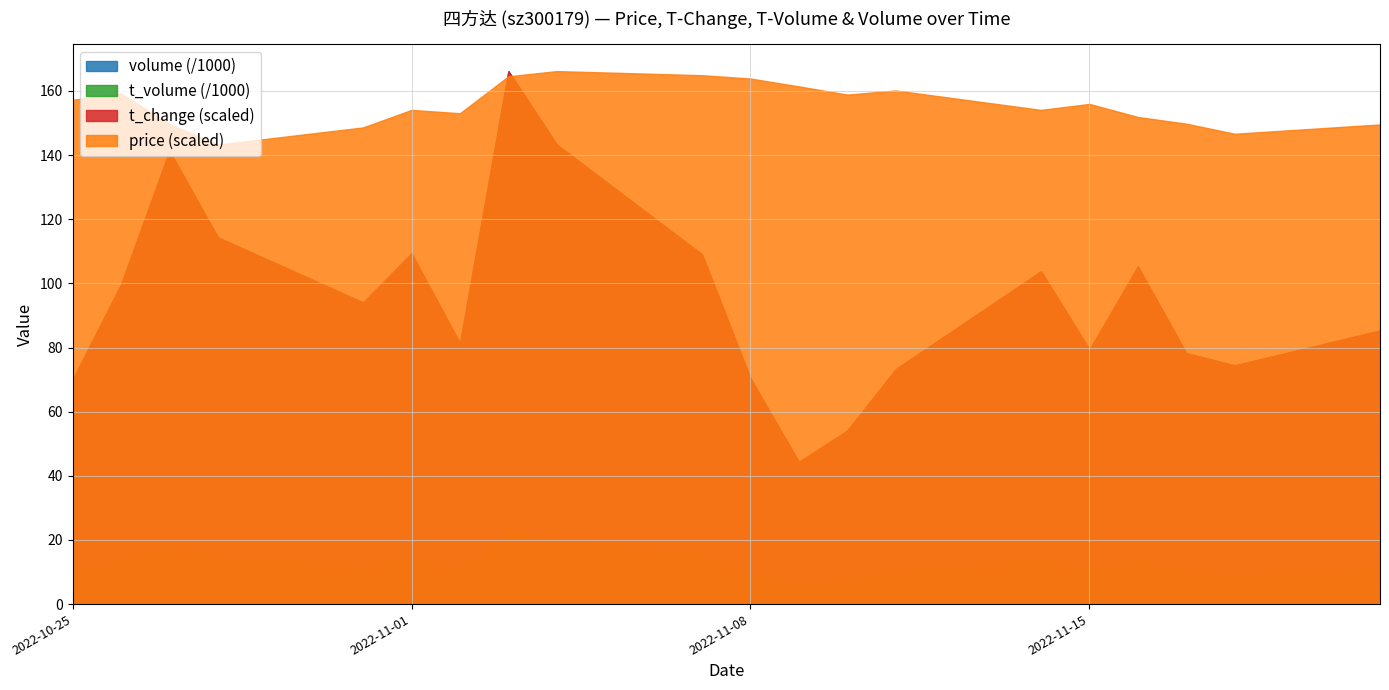

Is it true that price equals 149.8 at 2022-11-17?

True